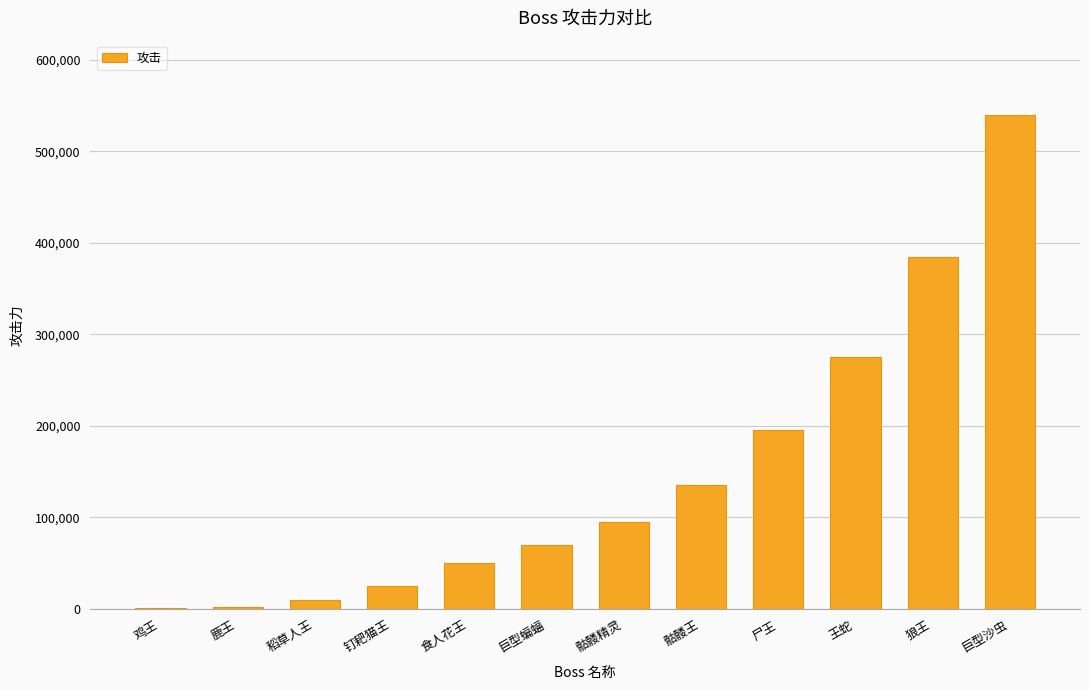

True or false: the data shows 34031 at 骷髅精灵.

False